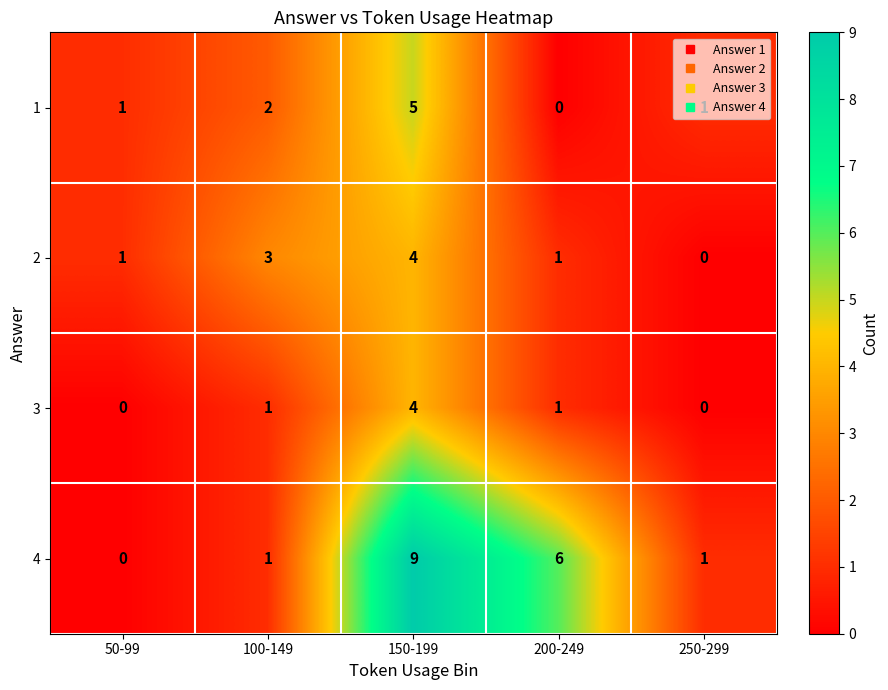

What is the approximate value of 2 at 150-199?

4